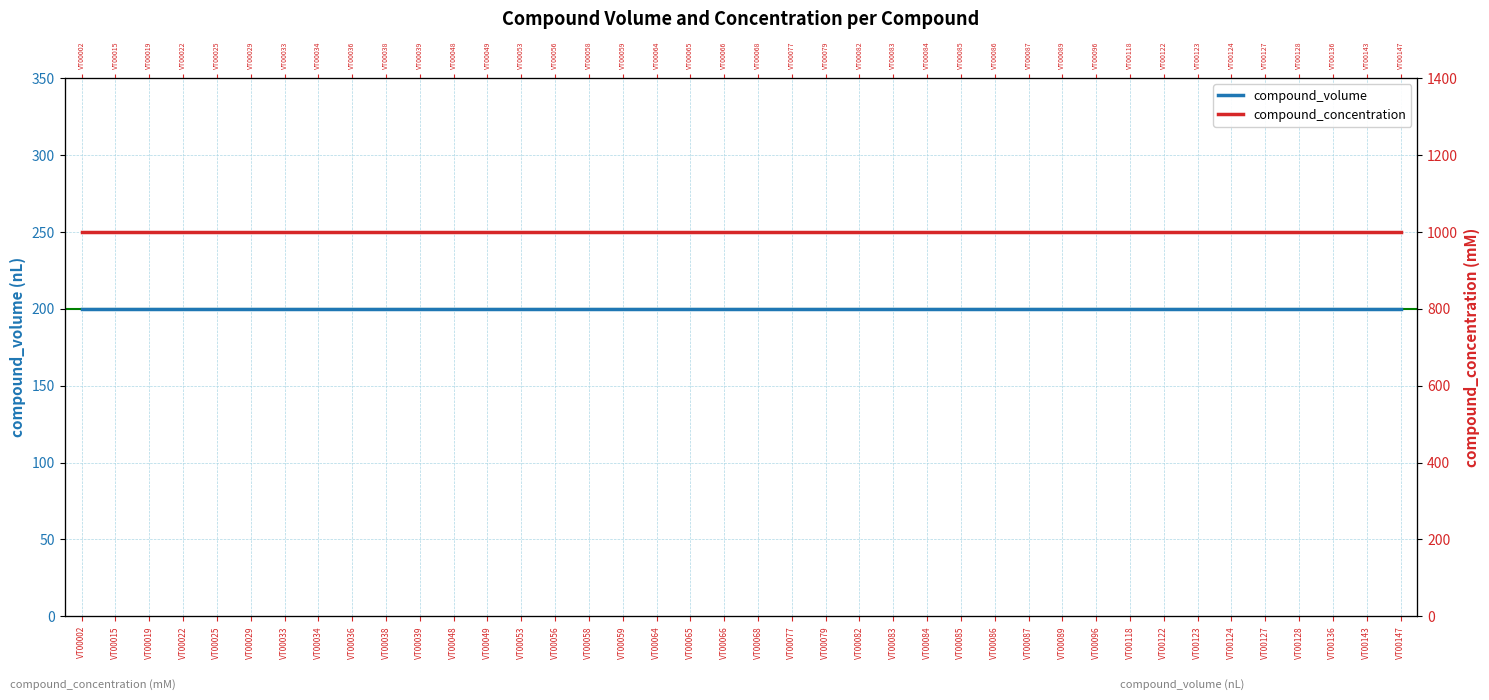

How many lines are shown in the chart?

2